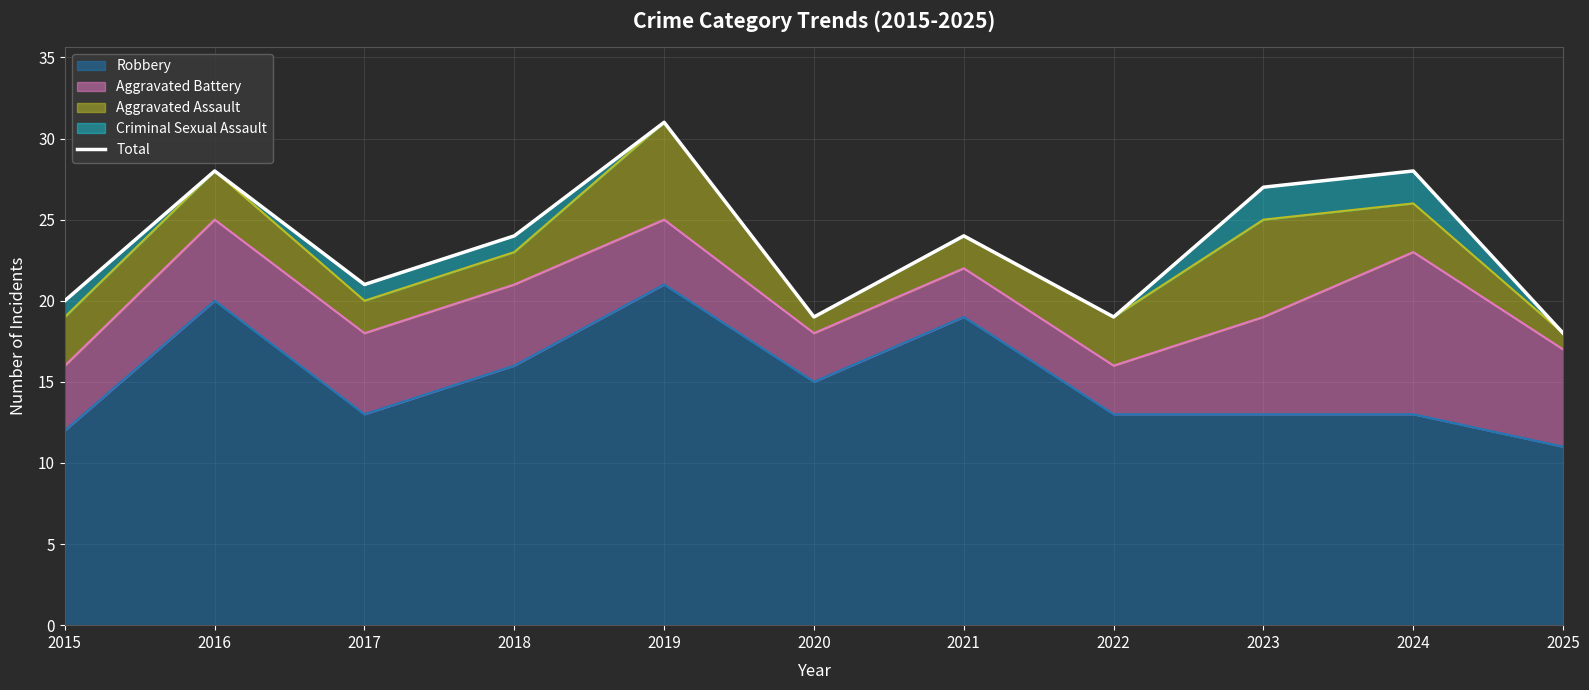

How many points are lower than both their immediate neighbors (excluding endpoints)?

3